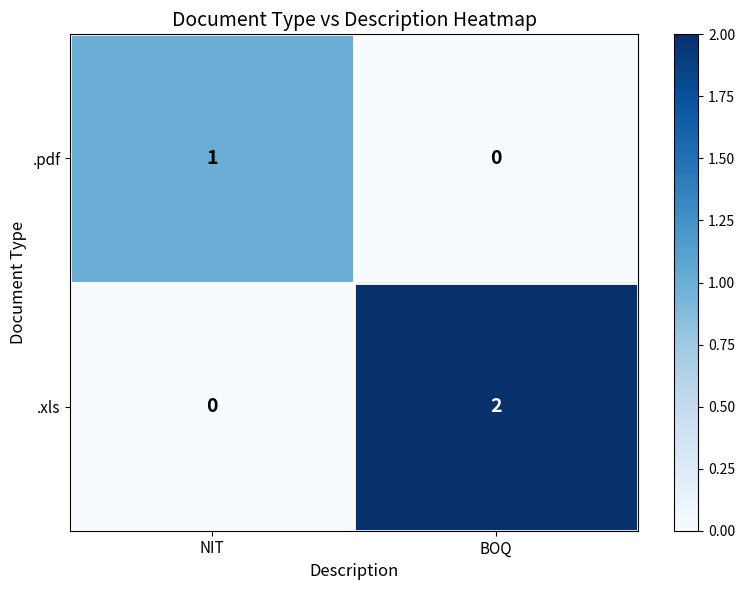

Reading left to right, what are all the values shown in this chart?

.pdf: NIT=1	BOQ=0
.xls: NIT=0	BOQ=2